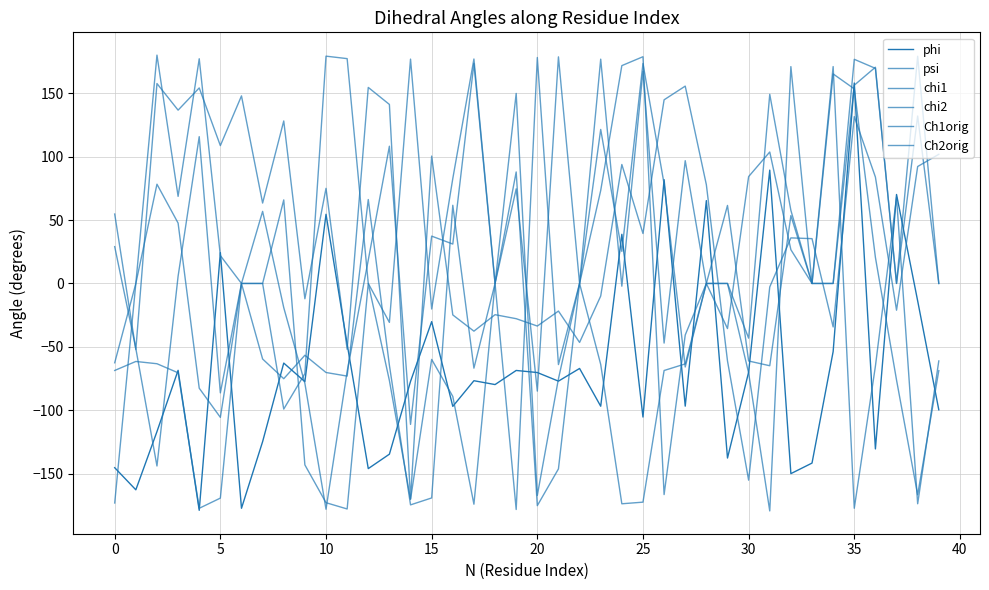

How many lines are shown in the chart?

6